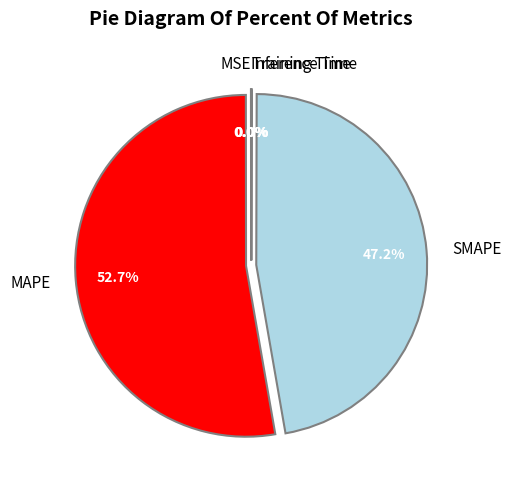

Is there any slice that represents more than half of the pie?

Yes